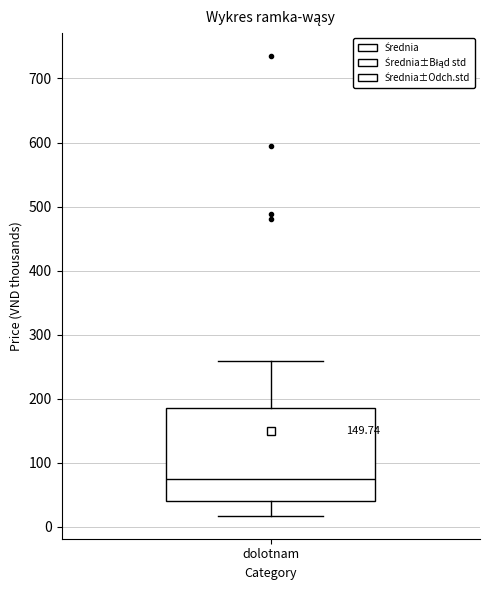

Where does the upper whisker of the box for dolotnam end on the y-axis? The values are not printed on the chart, so give them approximately, as read against the axis.

260